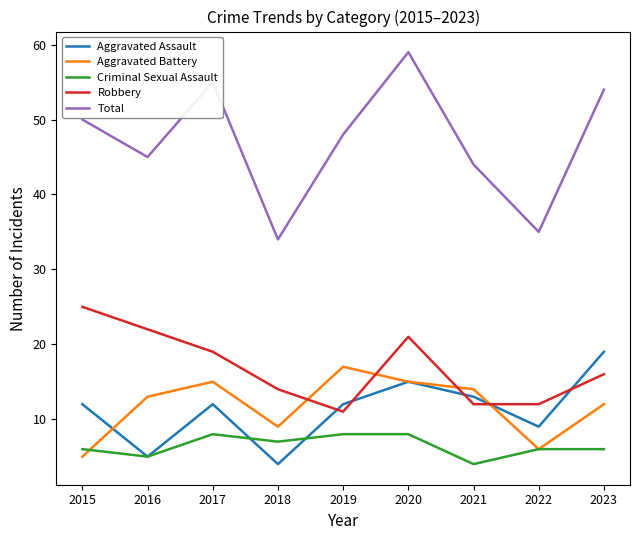

How many interior local valleys does the Criminal Sexual Assault series have?

3